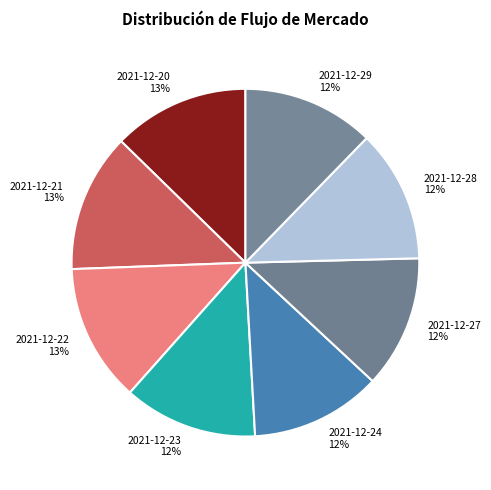

Is the sum of 2021-12-24 and 2021-12-23 greater than half?

No